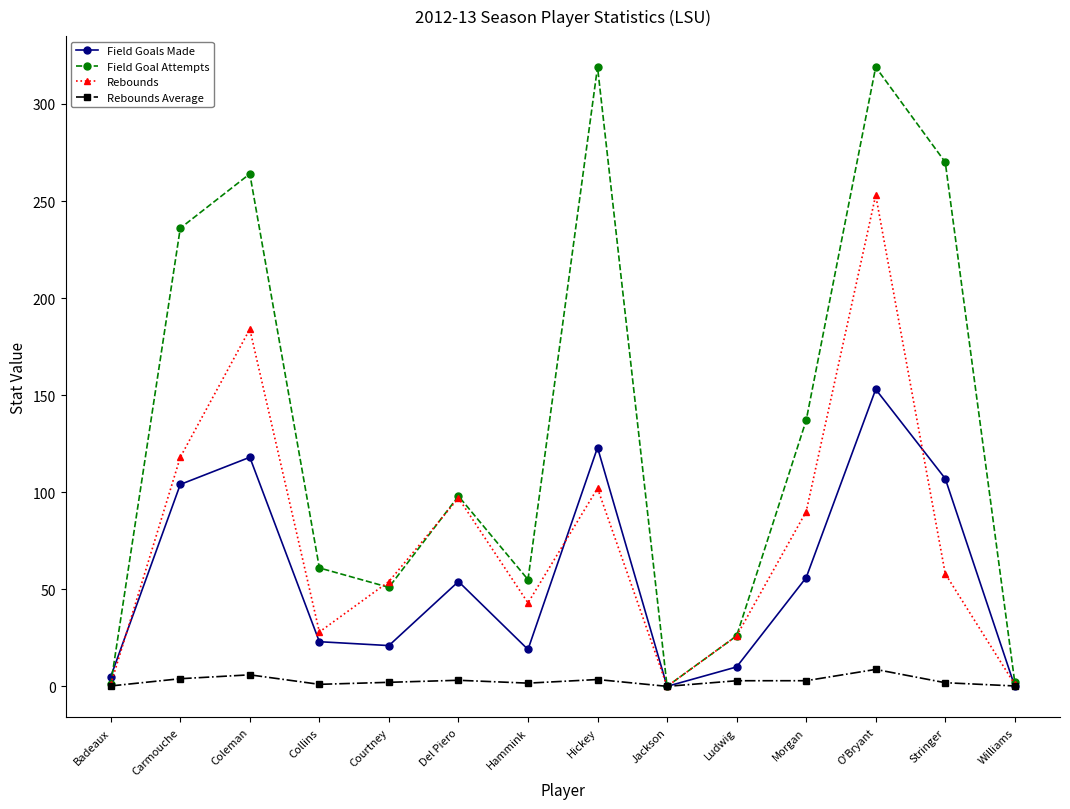

Which series has the largest range (max minus min)?

Field Goal Attempts